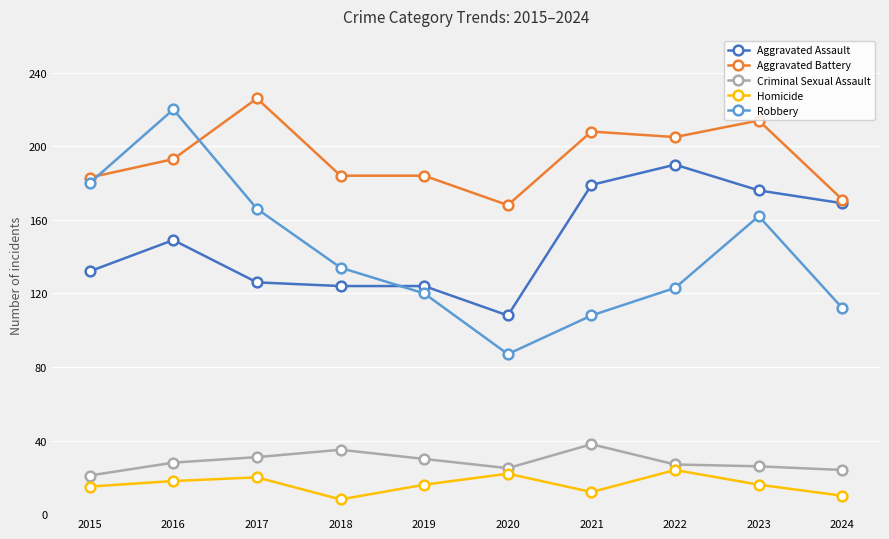

Count the number of categories in the chart.

10